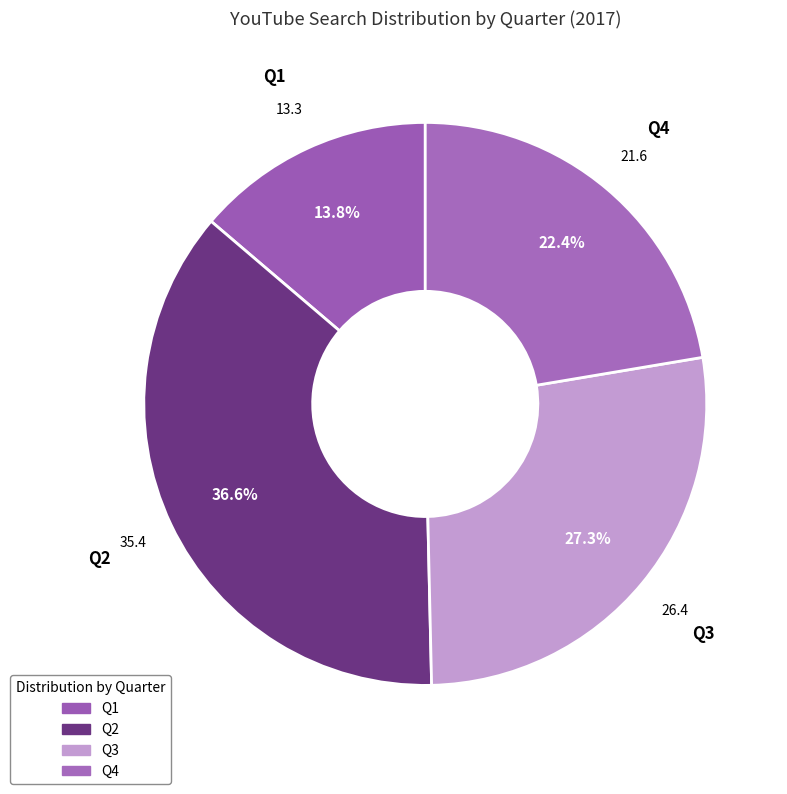

To the nearest percent, what is the difference between the largest and smallest slice percentages?

23%